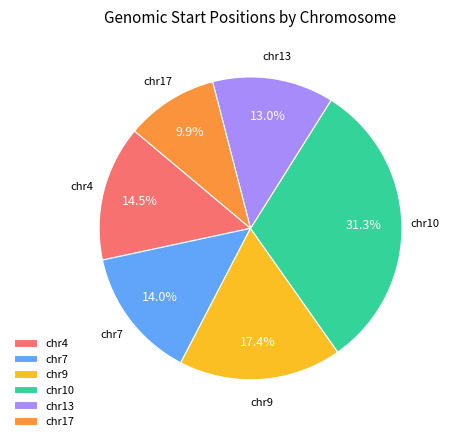

The chr4 slice represents 1% of the pie. True or false?

False